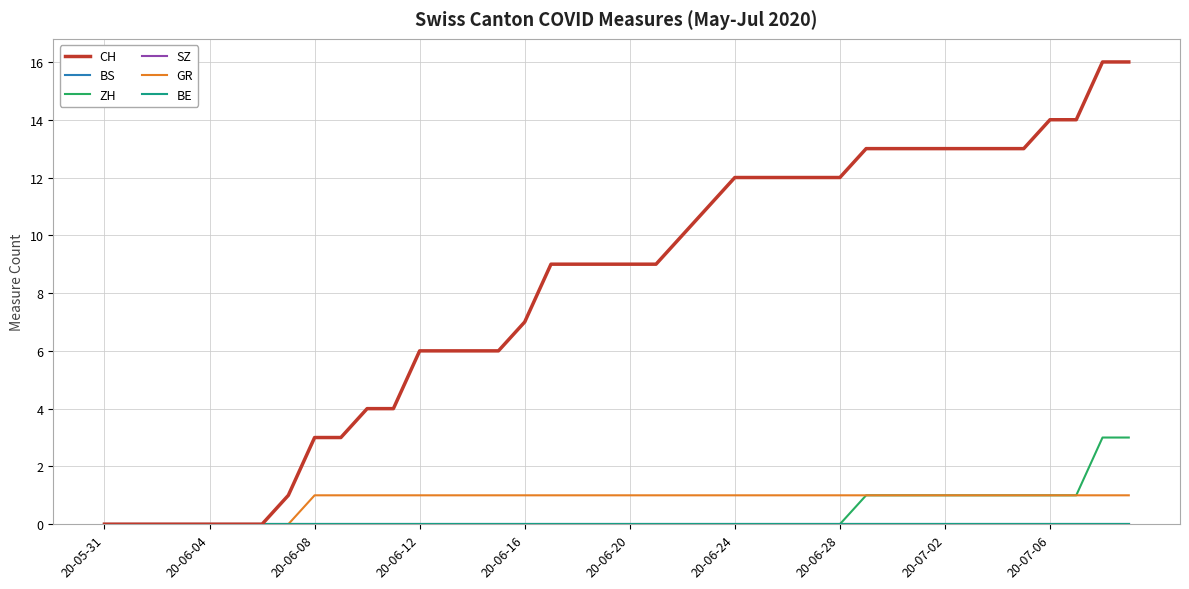

Is this an area chart (filled region under the line)?

No